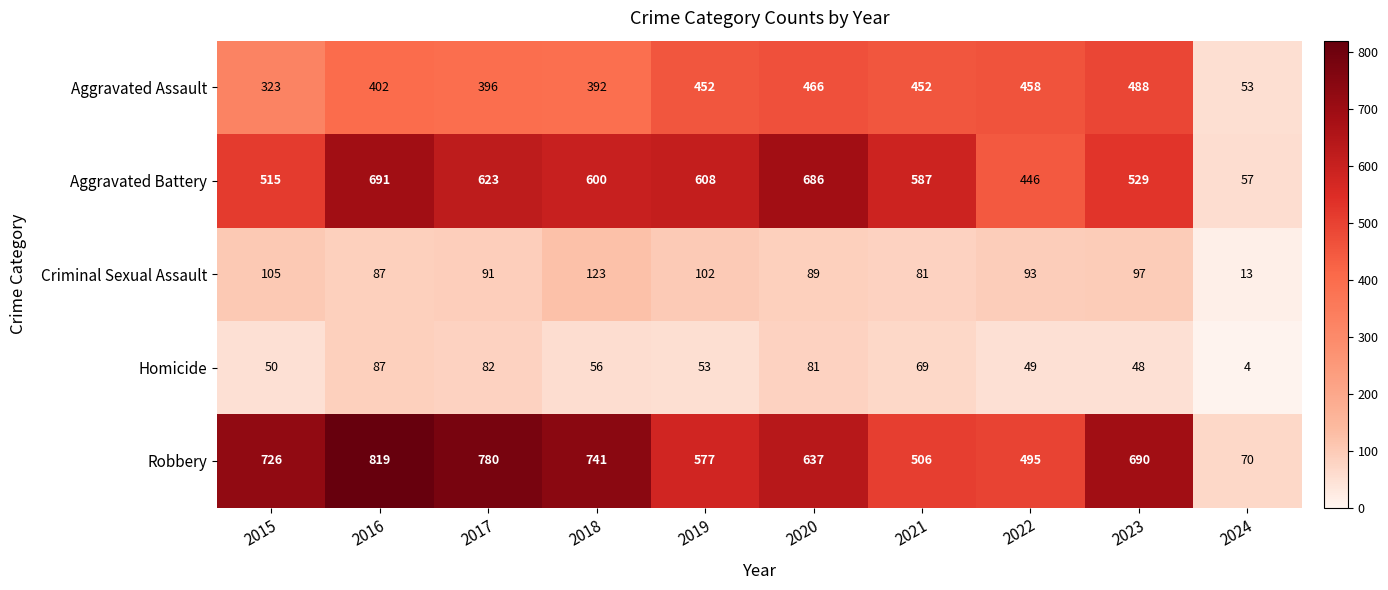

At which category is the sum across all series the highest?

2016